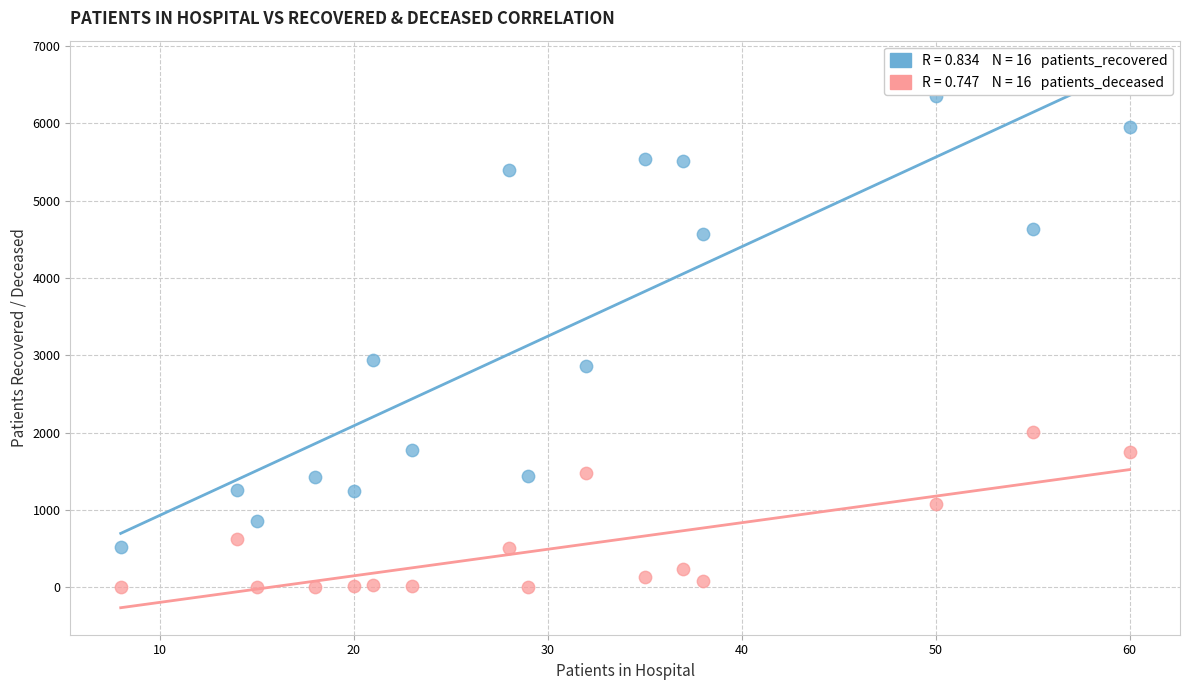

Across all series, what Y value is closest to 3179?

2943